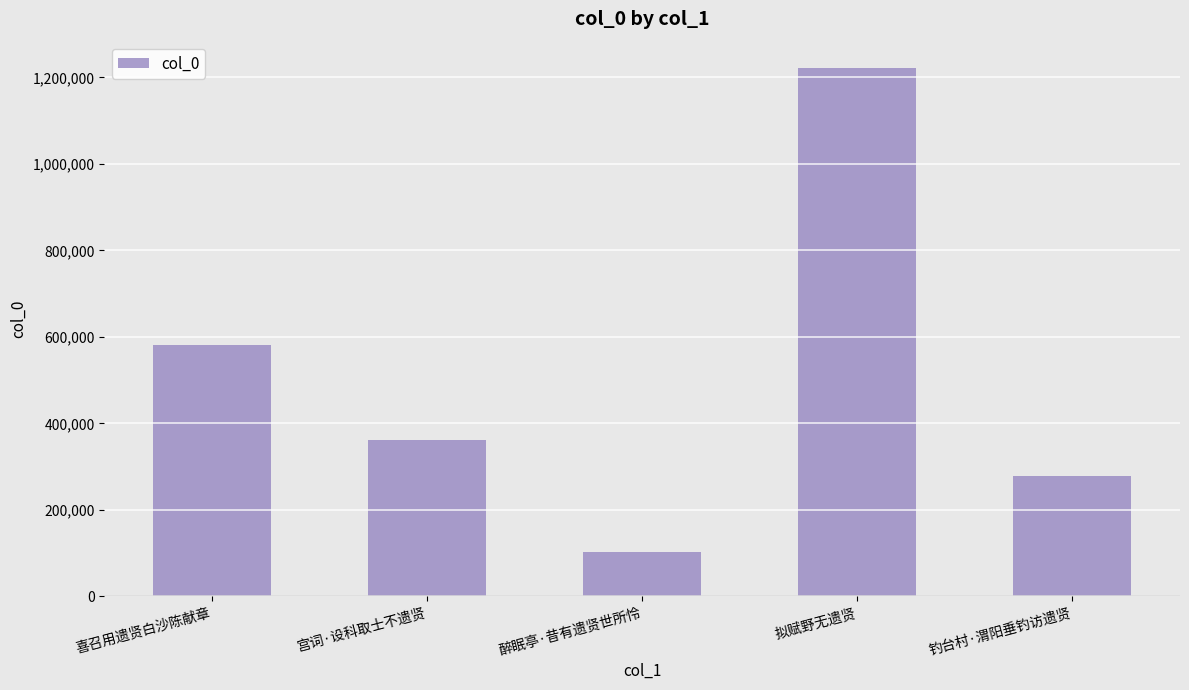

What is the label of the 5th bar from the right?

喜召用遗贤白沙陈献章